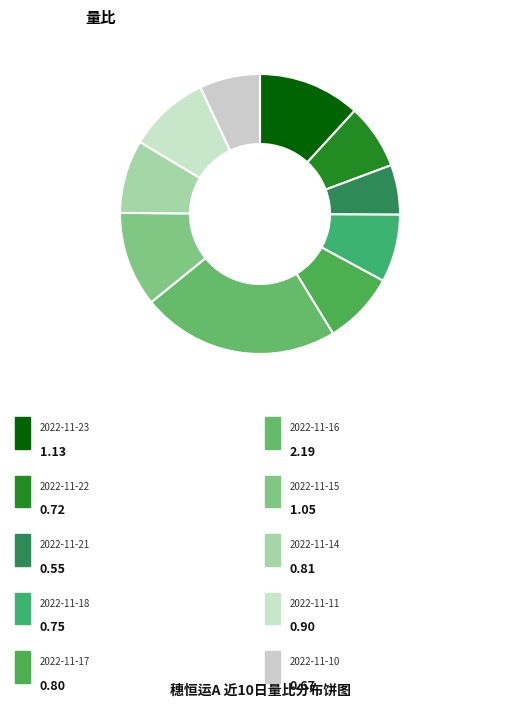

Does any single category account for the majority?

No